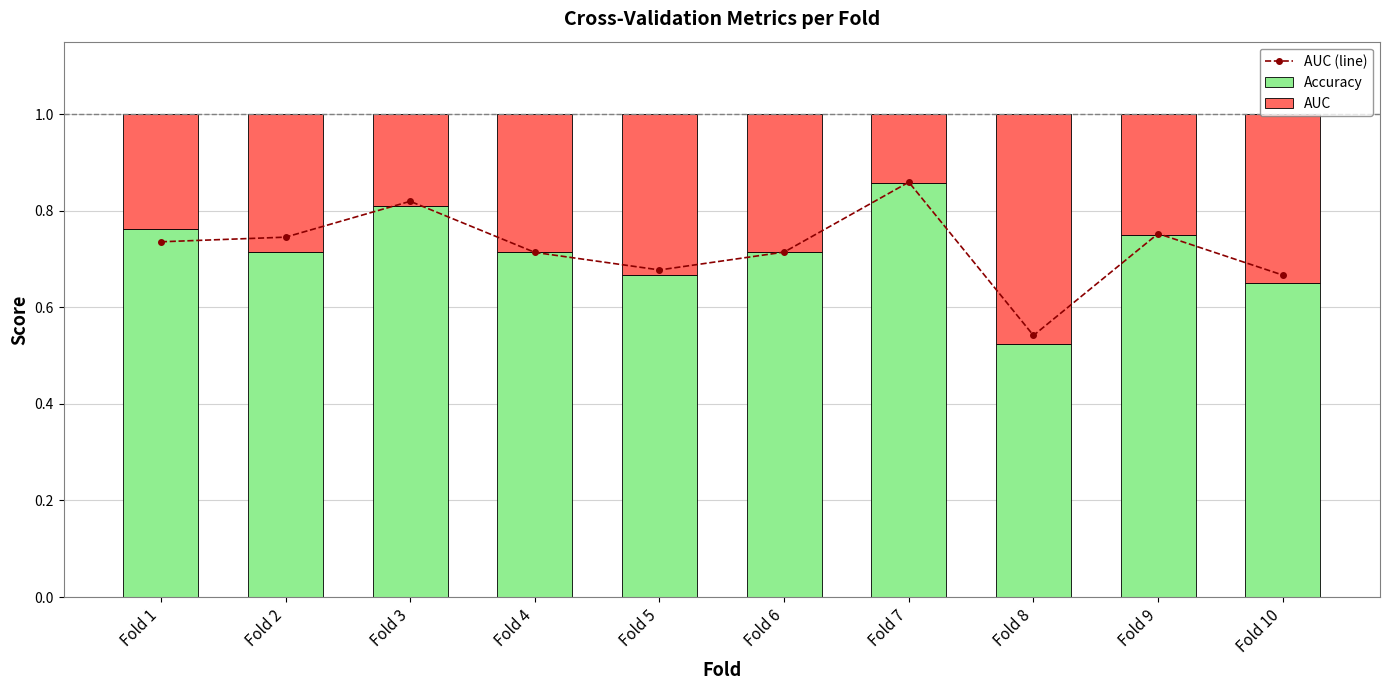

Reading right to left, transcribe all the data shown in this chart.

AUC (line): Fold 10=0.7	Fold 9=0.8	Fold 8=0.5	Fold 7=0.9	Fold 6=0.7	Fold 5=0.7	Fold 4=0.7	Fold 3=0.8	Fold 2=0.7	Fold 1=0.7
Accuracy: Fold 10=0.7	Fold 9=0.8	Fold 8=0.5	Fold 7=0.9	Fold 6=0.7	Fold 5=0.7	Fold 4=0.7	Fold 3=0.8	Fold 2=0.7	Fold 1=0.8
AUC: Fold 10=0.4	Fold 9=0.2	Fold 8=0.5	Fold 7=0.1	Fold 6=0.3	Fold 5=0.3	Fold 4=0.3	Fold 3=0.2	Fold 2=0.3	Fold 1=0.2